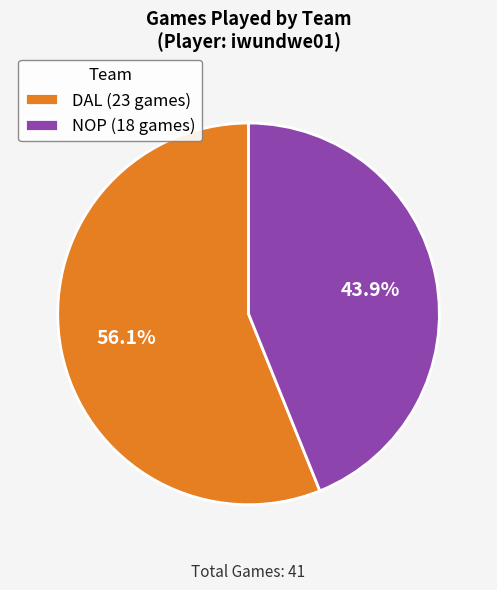

Is the sum of DAL and NOP greater than half?

Yes